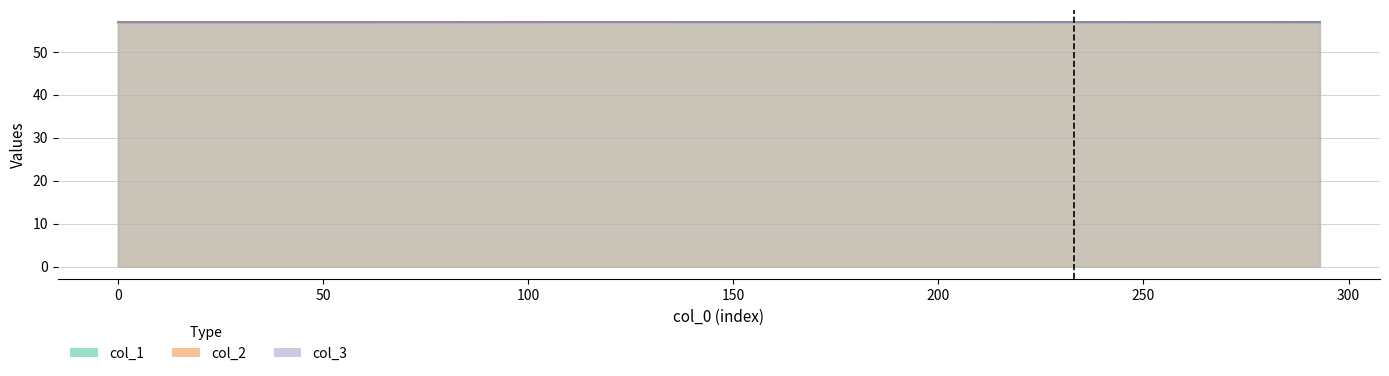

Reading left to right, transcribe all the data shown in this chart.

col_1: 56.9	56.9	56.9	56.9	56.9	56.9	56.9	56.9	56.9	56.8	56.8	56.8	56.8	56.8	56.8	56.8	56.8	56.8	56.8	56.8
col_2: 56.9	56.9	56.9	56.9	56.9	56.9	56.9	56.9	56.9	56.9	56.9	56.9	56.9	56.9	56.9	56.9	56.9	56.9	56.9	56.9
col_3: 56.8	56.8	56.8	56.8	56.8	56.8	56.8	56.8	56.8	56.8	56.9	56.9	56.9	56.9	56.9	56.9	56.9	56.9	56.9	56.9